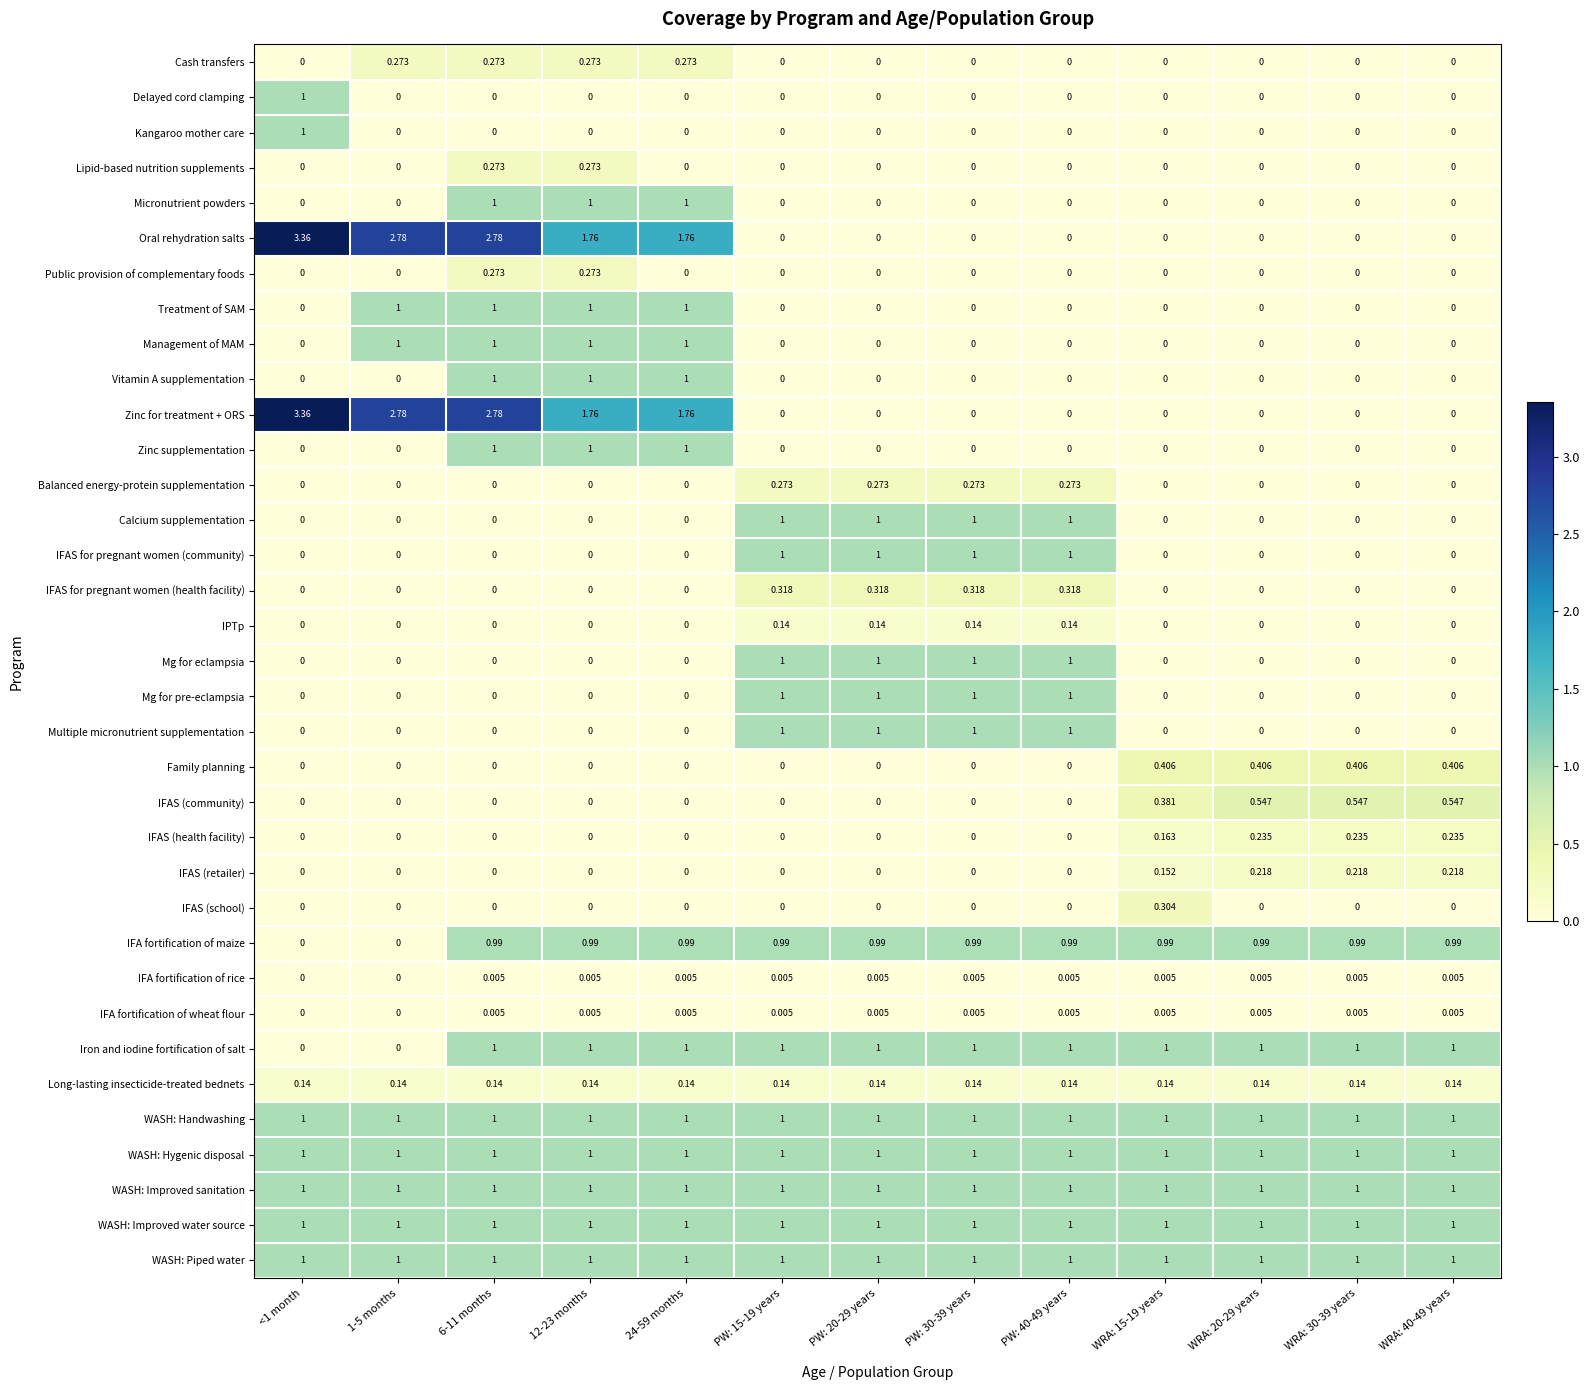

How many values in Multiple micronutrient supplementation are above zero?

4